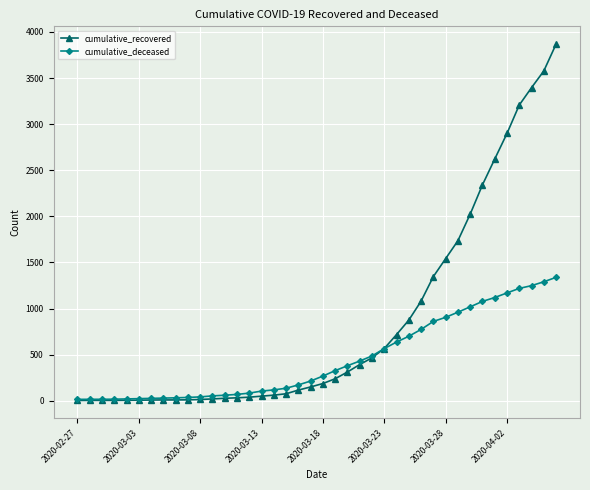

Which series has the largest range (max minus min)?

cumulative_recovered